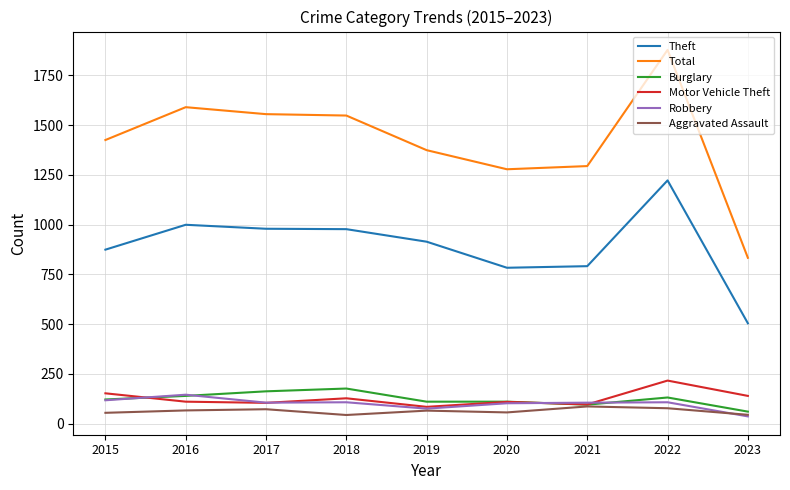

The Total series shows 1425 at 2015. True or false?

True